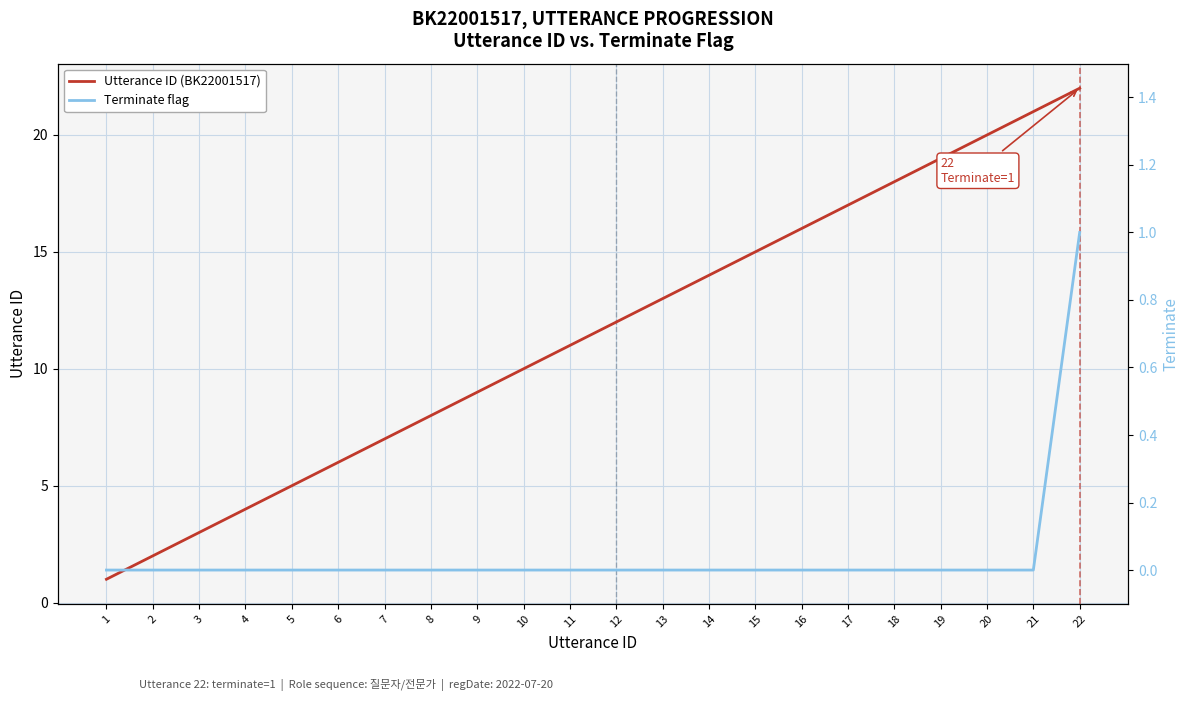

At which label is Utterance ID (BK22001517) closest to 11?

11